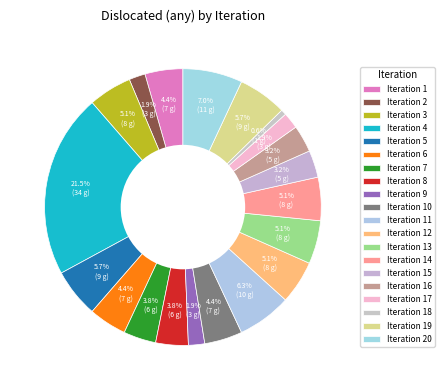

What is the largest slice in the pie chart?

4